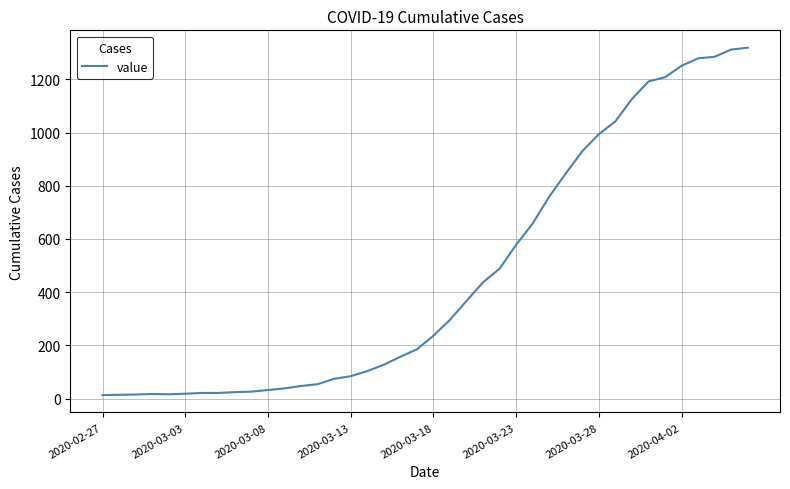

What is the difference between the maximum and minimum values?

1306